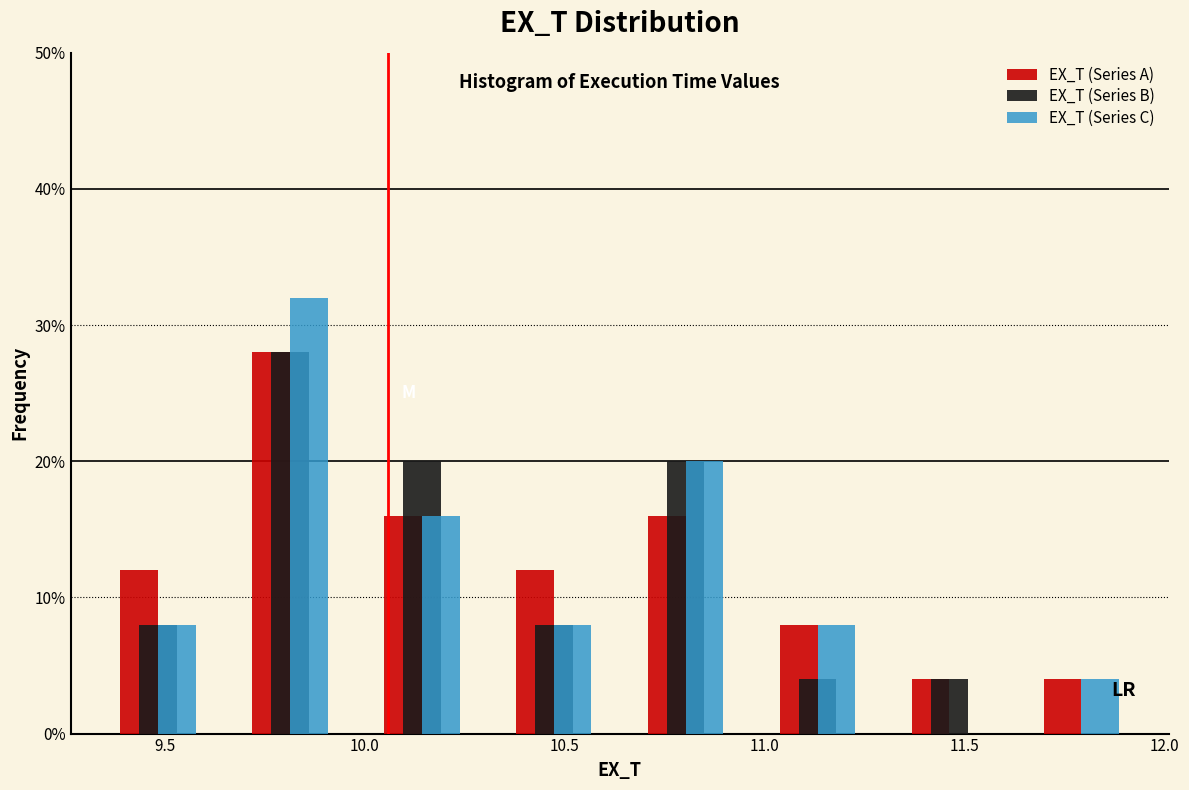

What is the height of the EX_T (Series B) bar covering 10.30 to 10.65 on the x-axis? Neither the bar edges nor the heights are printed on the chart, so give them approximately, as read against the axes.

8